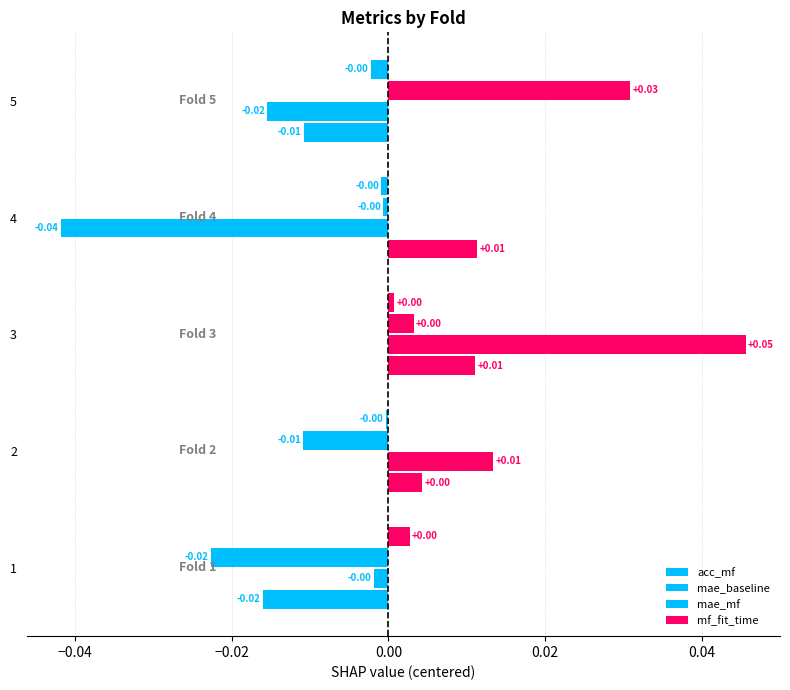

How many values in mae_mf are below zero?

3